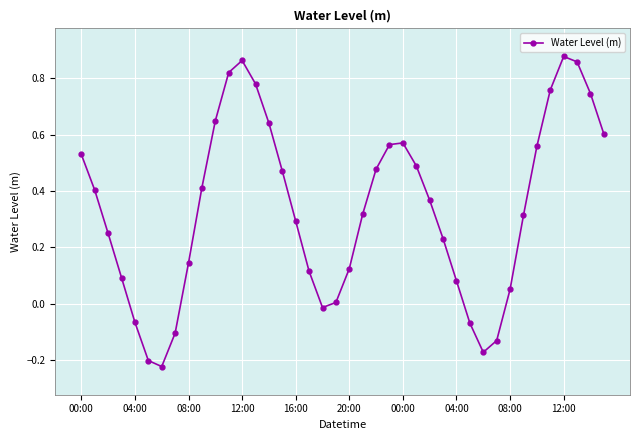

What is the difference between the maximum and minimum values?

1.1